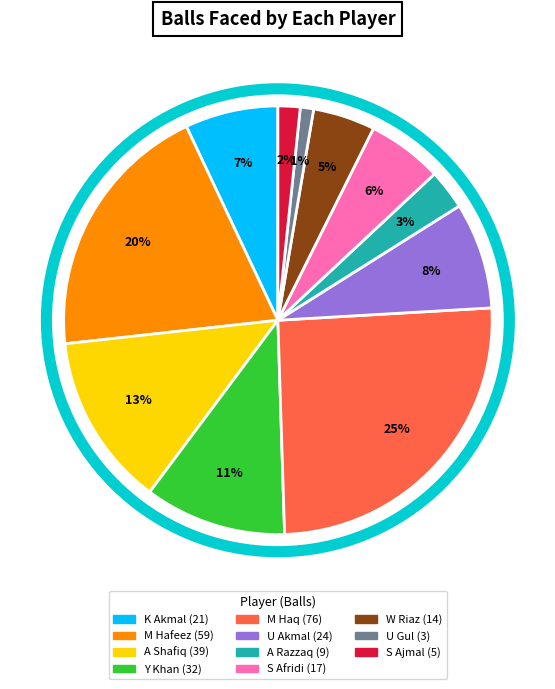

Is the sum of W Riaz and U Akmal greater than half?

No